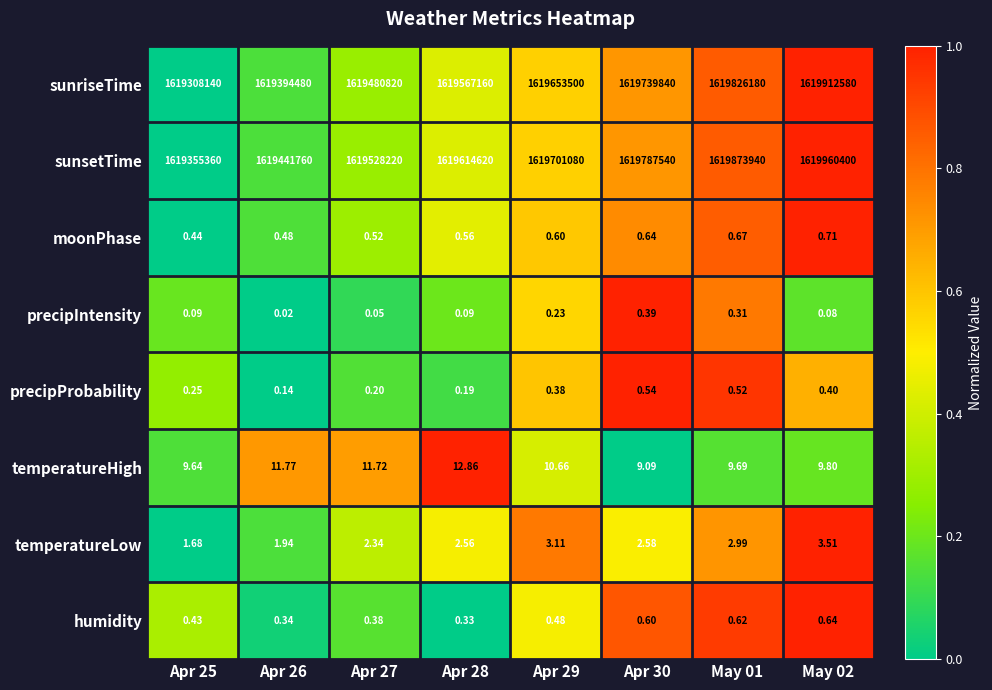

Which series changed the most between Apr 25 and Apr 30?

sunsetTime